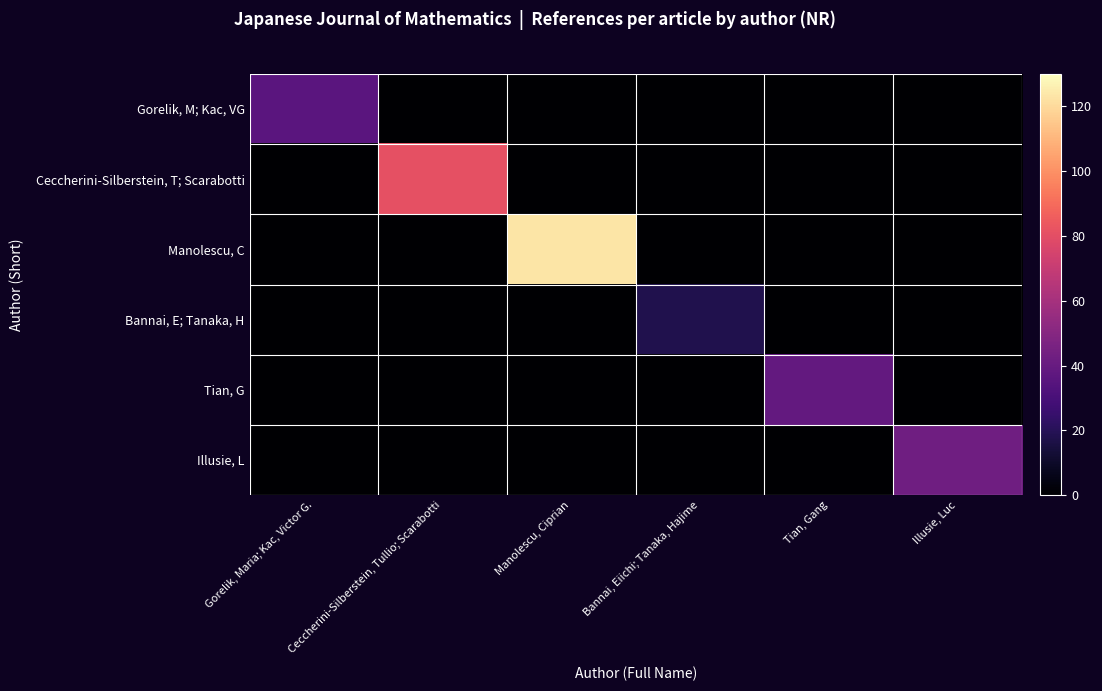

Reading right to left, transcribe all the data shown in this chart.

Gorelik, M; Kac, VG: Illusie, Luc=0	Tian, Gang=0	Bannai, Eiichi; Tanaka, Hajime=0	Manolescu, Ciprian=0	Ceccherini-Silberstein, Tullio; Scarabotti=0	Gorelik, Maria; Kac, Victor G.=36
Ceccherini-Silberstein, T; Scarabotti: Illusie, Luc=0	Tian, Gang=0	Bannai, Eiichi; Tanaka, Hajime=0	Manolescu, Ciprian=0	Ceccherini-Silberstein, Tullio; Scarabotti=81	Gorelik, Maria; Kac, Victor G.=0
Manolescu, C: Illusie, Luc=0	Tian, Gang=0	Bannai, Eiichi; Tanaka, Hajime=0	Manolescu, Ciprian=123	Ceccherini-Silberstein, Tullio; Scarabotti=0	Gorelik, Maria; Kac, Victor G.=0
Bannai, E; Tanaka, H: Illusie, Luc=0	Tian, Gang=0	Bannai, Eiichi; Tanaka, Hajime=18	Manolescu, Ciprian=0	Ceccherini-Silberstein, Tullio; Scarabotti=0	Gorelik, Maria; Kac, Victor G.=0
Tian, G: Illusie, Luc=0	Tian, Gang=39	Bannai, Eiichi; Tanaka, Hajime=0	Manolescu, Ciprian=0	Ceccherini-Silberstein, Tullio; Scarabotti=0	Gorelik, Maria; Kac, Victor G.=0
Illusie, L: Illusie, Luc=43	Tian, Gang=0	Bannai, Eiichi; Tanaka, Hajime=0	Manolescu, Ciprian=0	Ceccherini-Silberstein, Tullio; Scarabotti=0	Gorelik, Maria; Kac, Victor G.=0